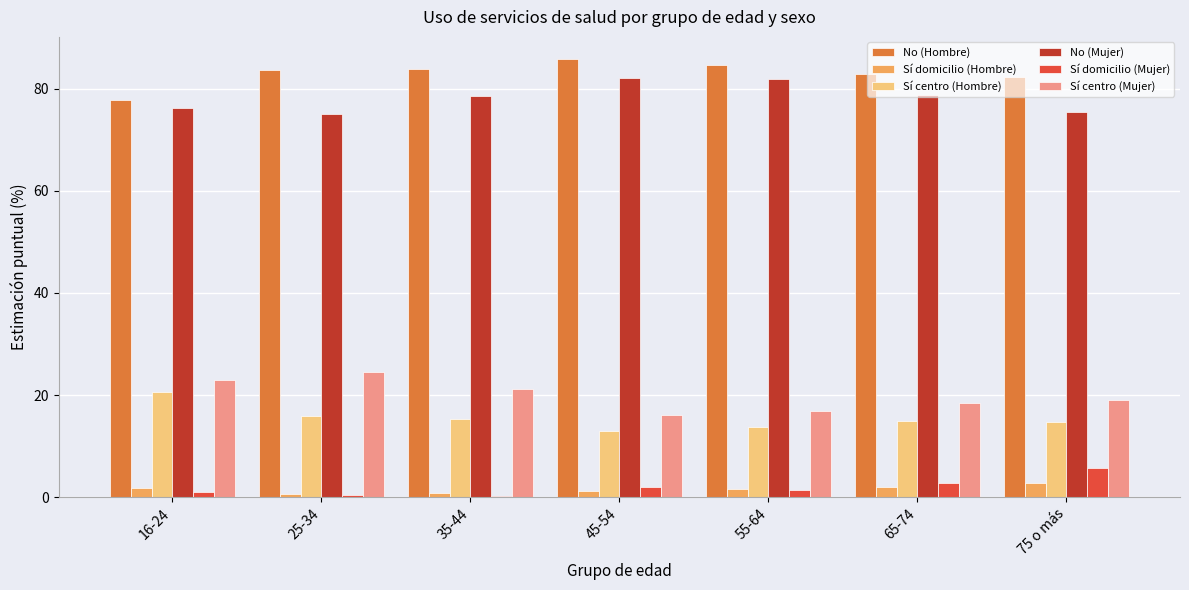

What are all the series names shown in the legend?

No (Hombre), Sí domicilio (Hombre), Sí centro (Hombre), No (Mujer), Sí domicilio (Mujer), Sí centro (Mujer)